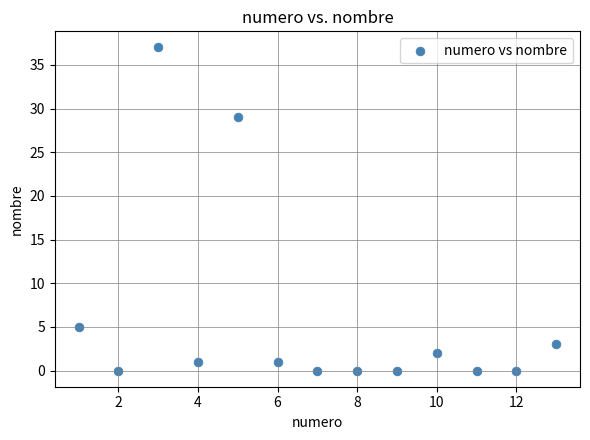

What is the range of Y values (max minus min)?

37